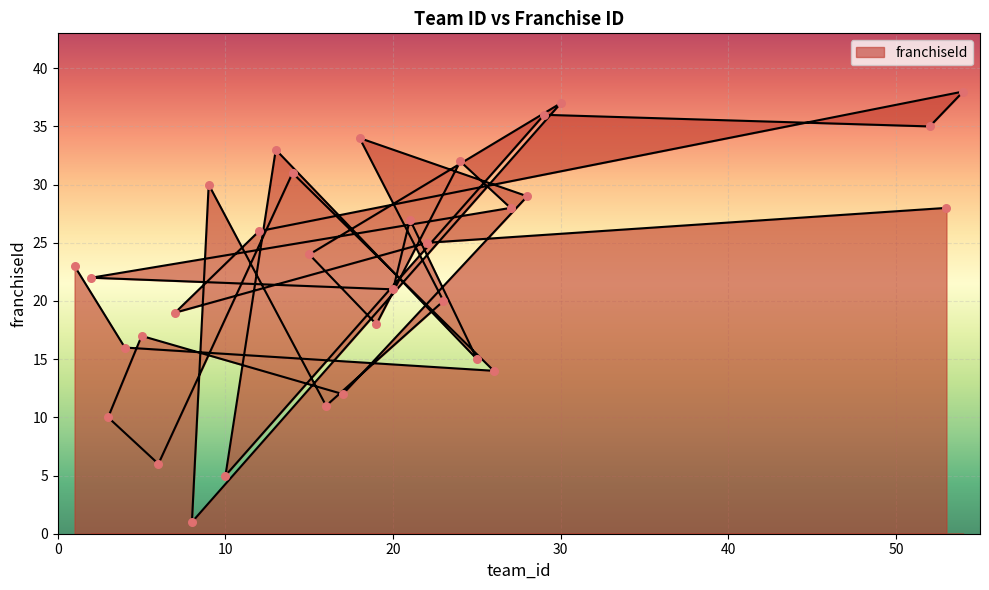

Approximately how many times larger is the value at 24 compared to 21?

1.2